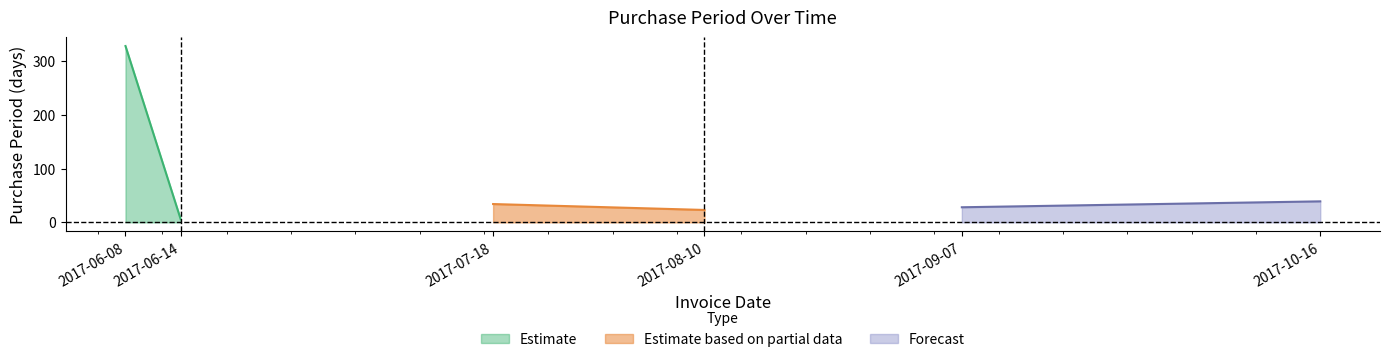

What is the difference between the second highest and second lowest values?

16